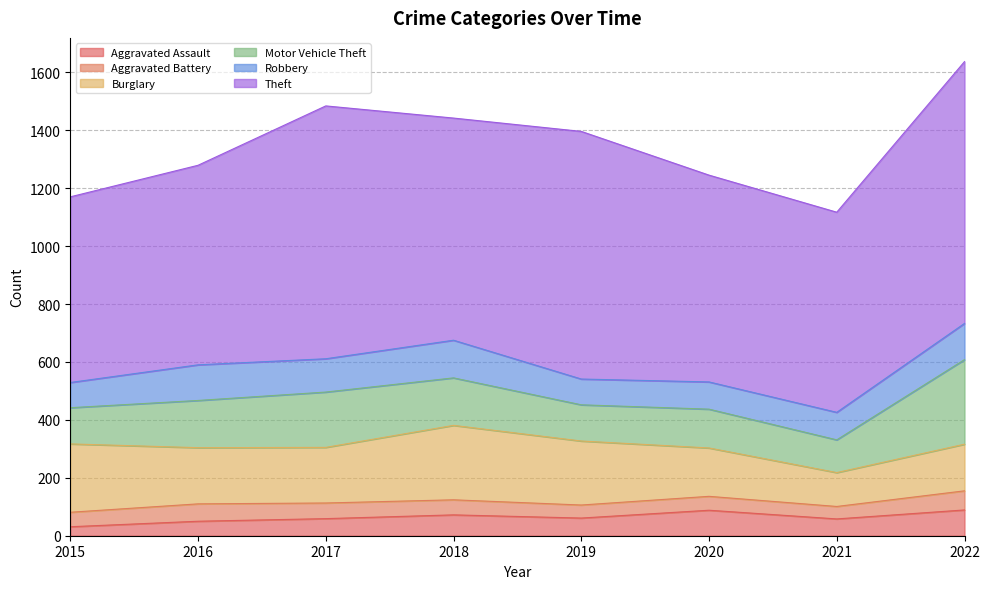

How many categories are shown in the chart?

8